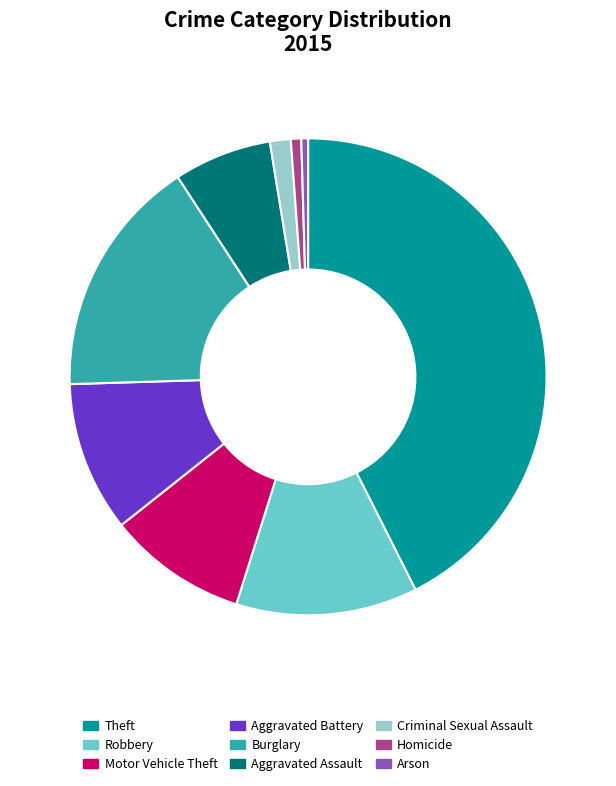

The Aggravated Assault slice represents 7% of the pie. True or false?

True